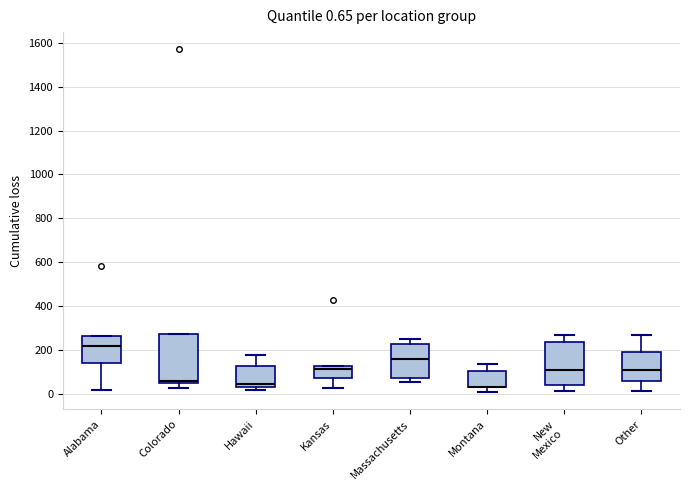

Which box is the tallest, from its lower edge to its upper edge?

Colorado